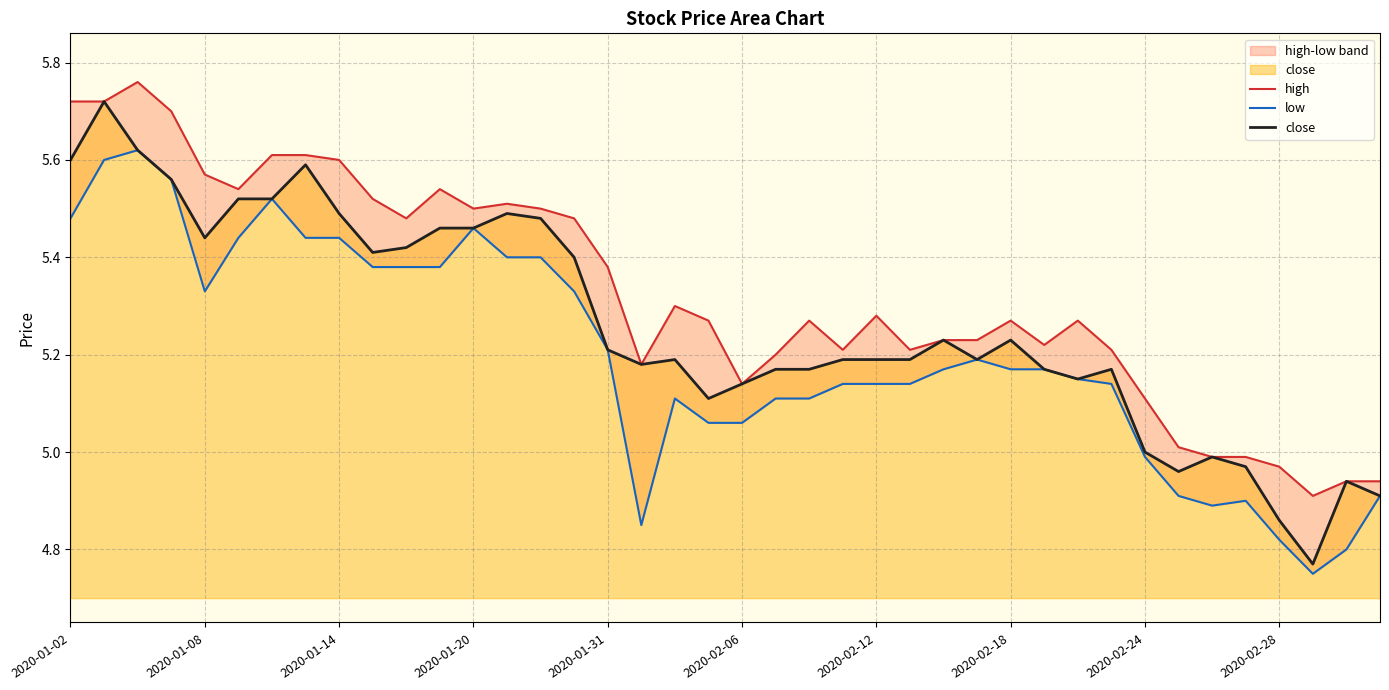

True or false: close has a value of 7.8 at 29.

False